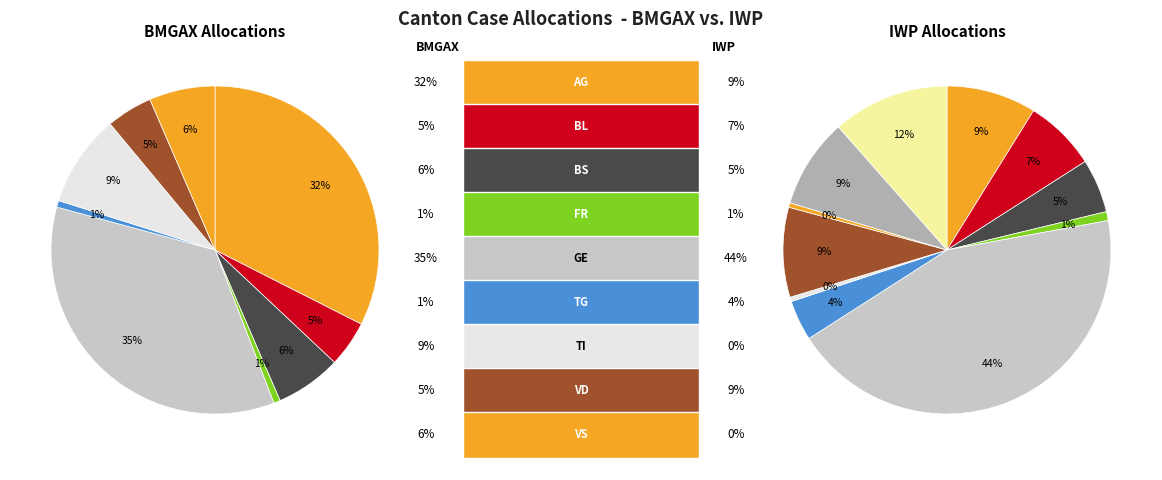

What is the total percentage of VD and VS?

20.6%